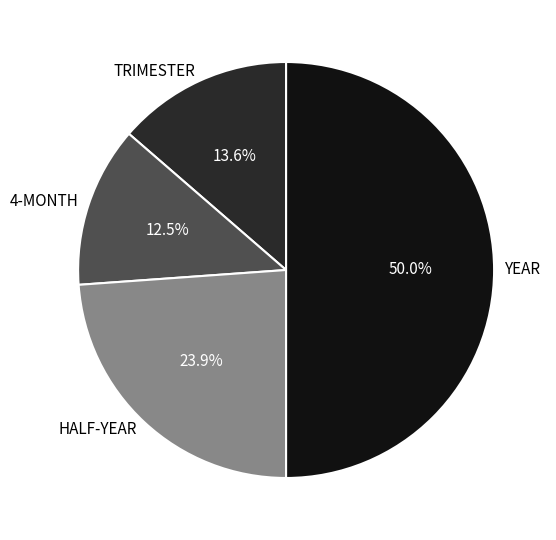

Count the number of slices in the pie.

4